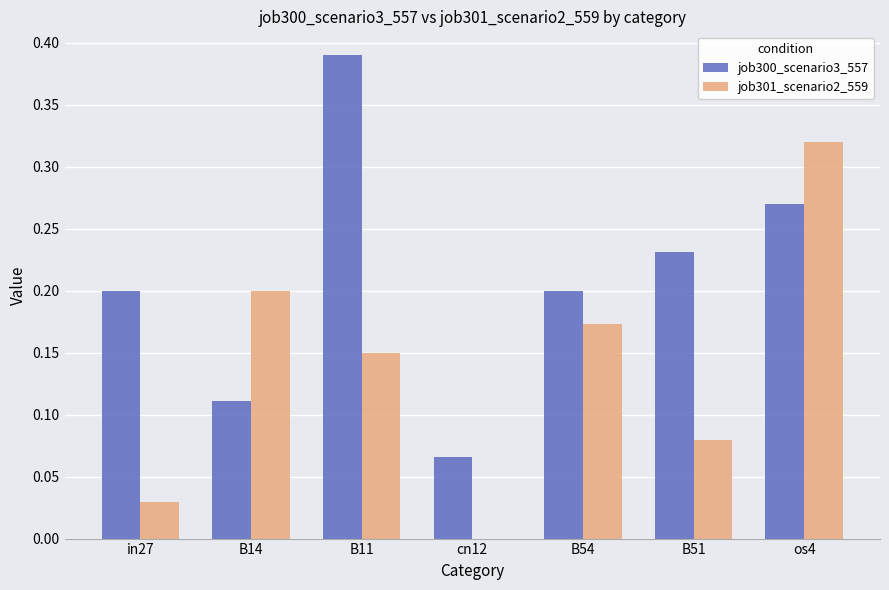

Is the value of job301_scenario2_559 at in27 greater than the value of job300_scenario3_557 at B14?

No